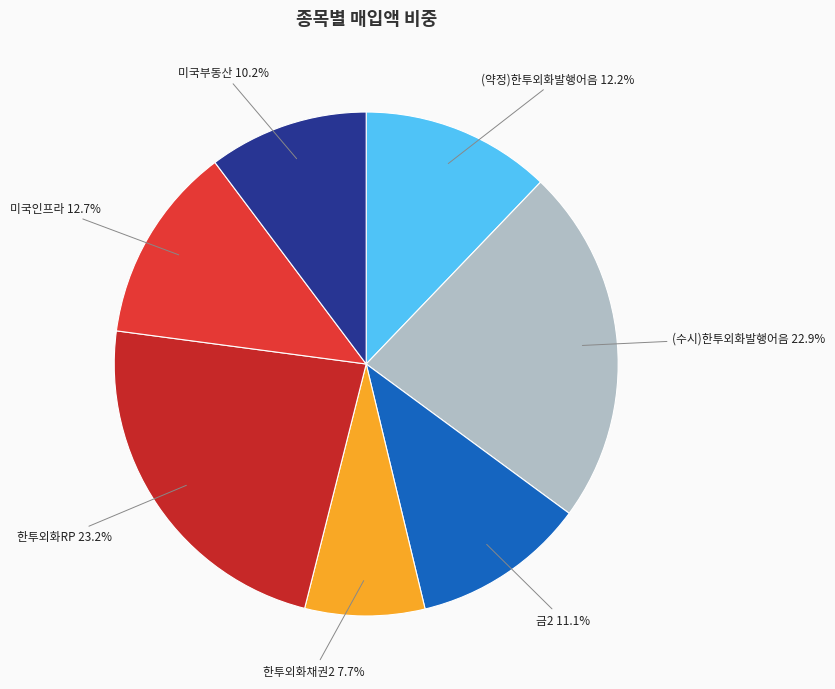

Which slice is the smallest?

한투외화채권2